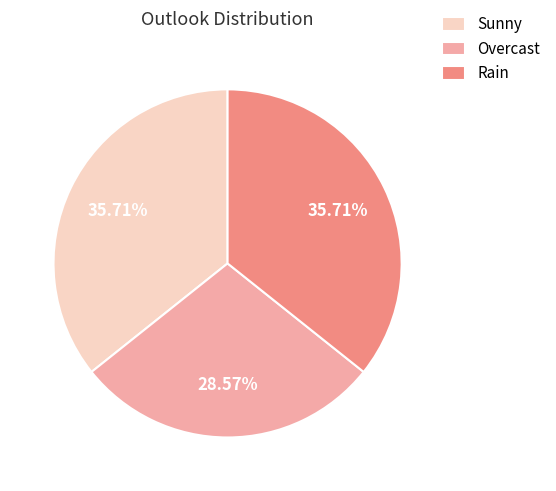

Between Overcast and Sunny, which is larger?

Sunny